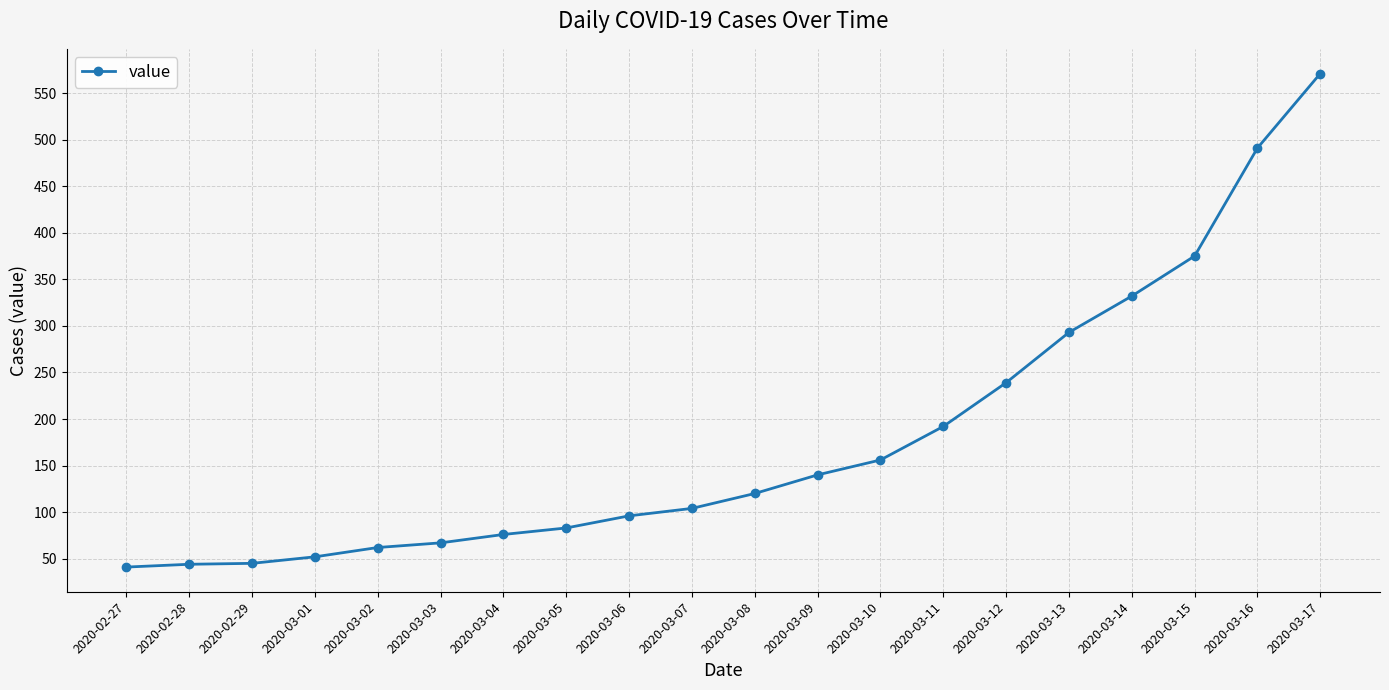

How many distinct data groups are displayed?

1